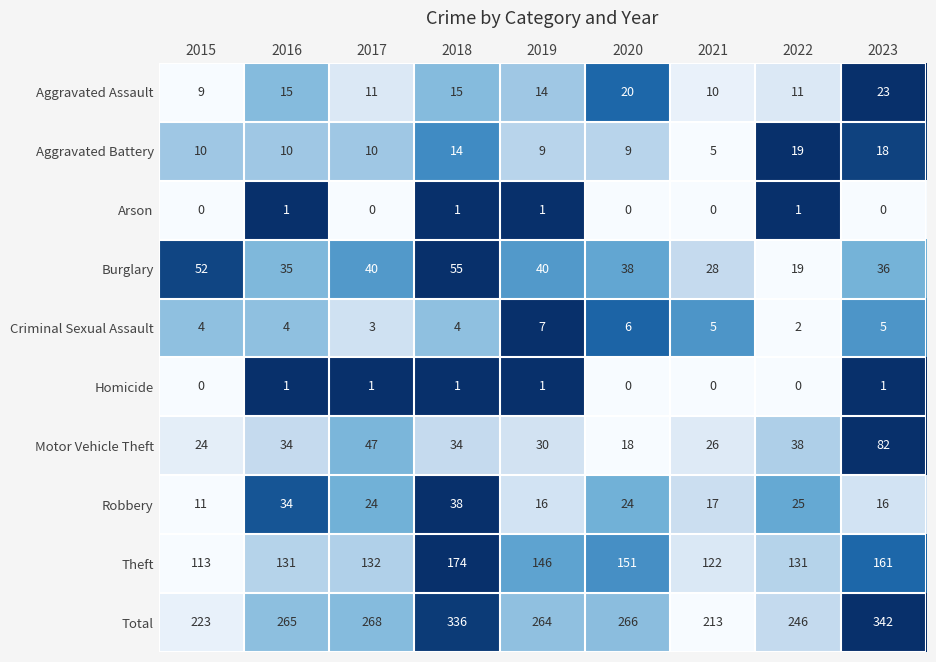

At which category is the sum across all series the highest?

2023